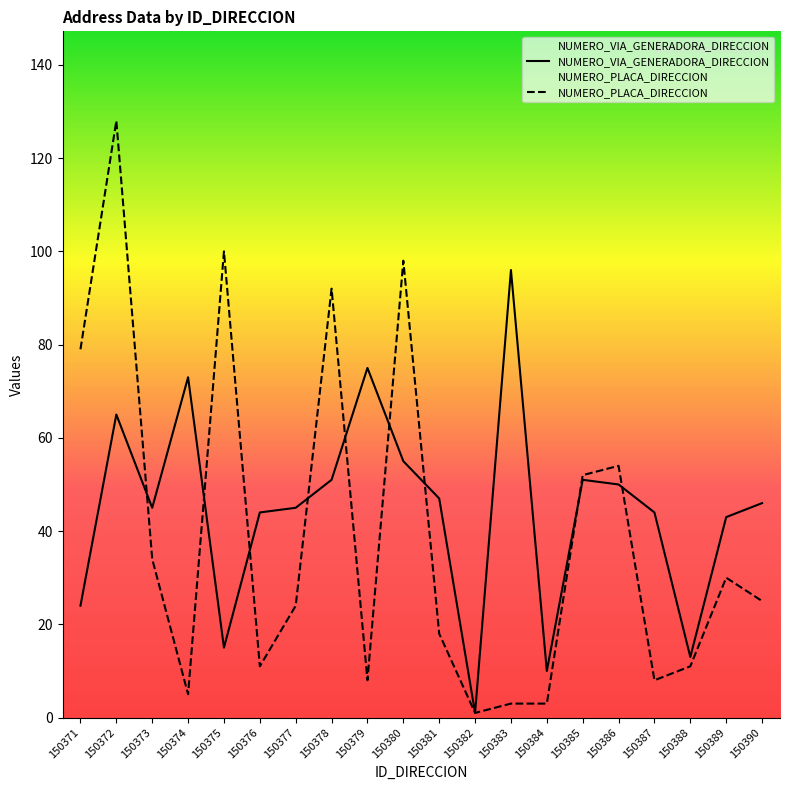

In NUMERO_VIA_GENERADORA_DIRECCION, how many points are lower than both neighbors (excluding endpoints)?

5